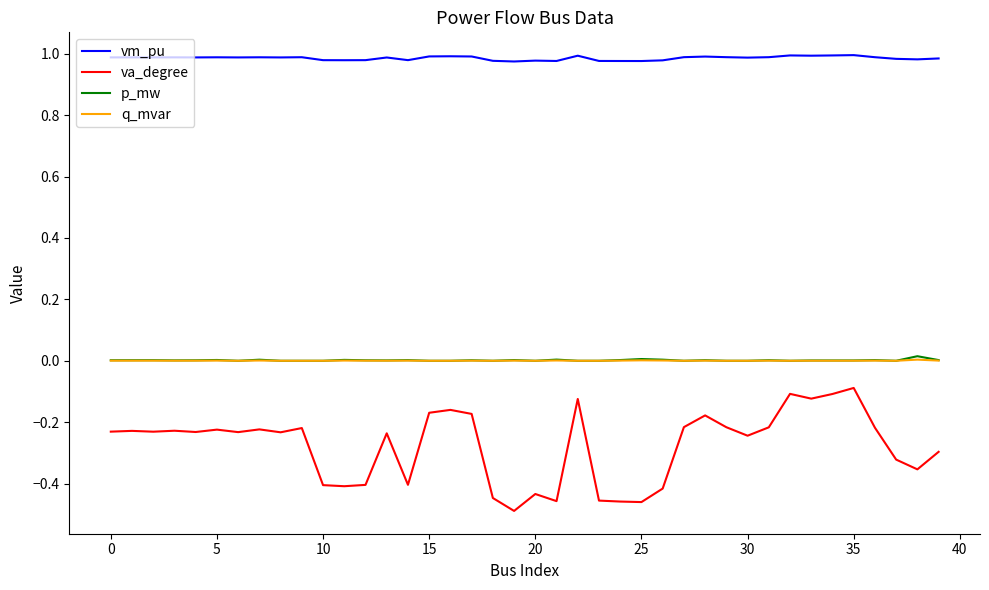

True or false: q_mvar and va_degree intersect in this chart.

False